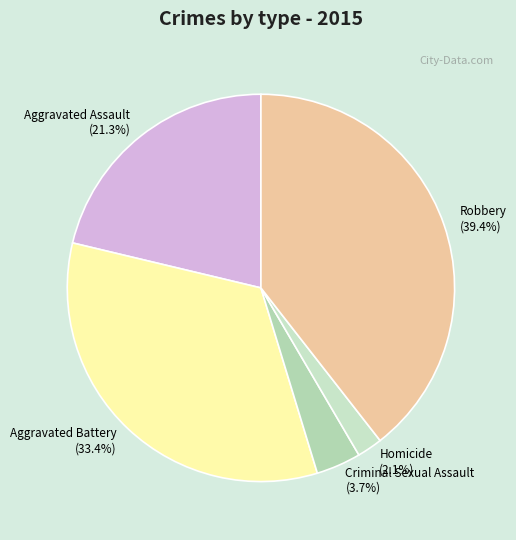

Is it true that Aggravated Assault is 16% of the pie?

False